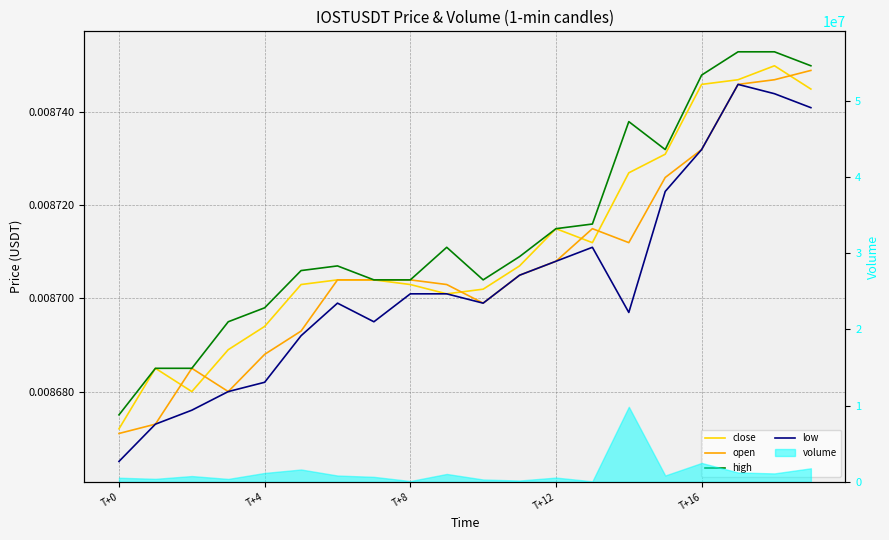

At which label is low closest to 0?

T+0